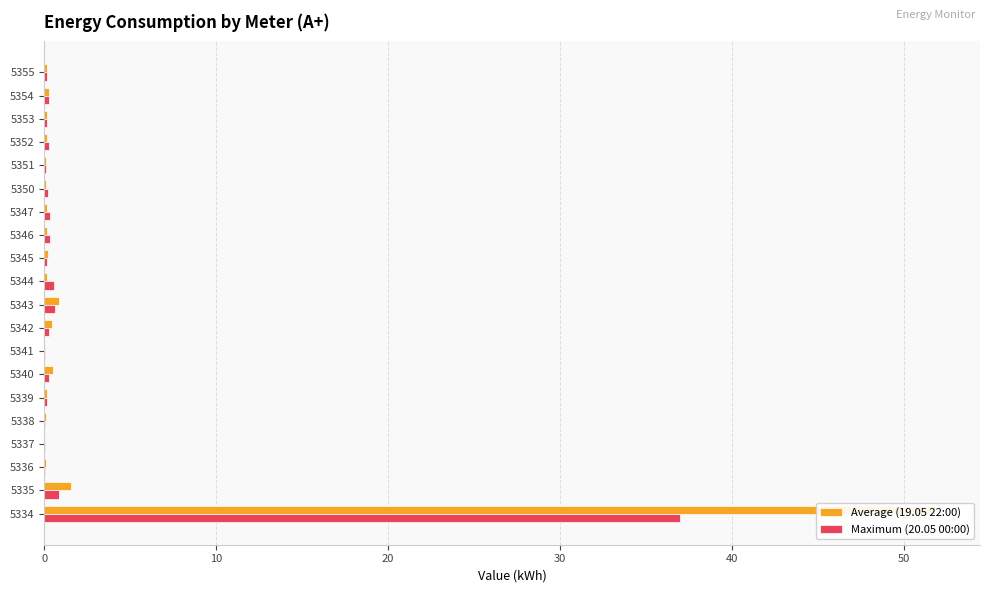

What are all the series names shown in the legend?

Average (19.05 22:00), Maximum (20.05 00:00)